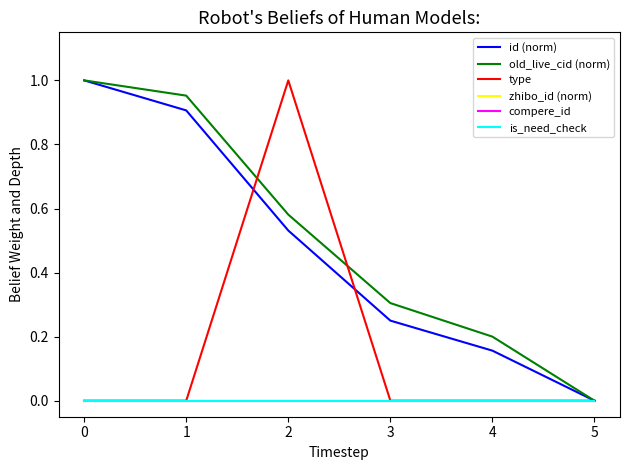

Is it true that id (norm) equals 0.2 at 3?

True